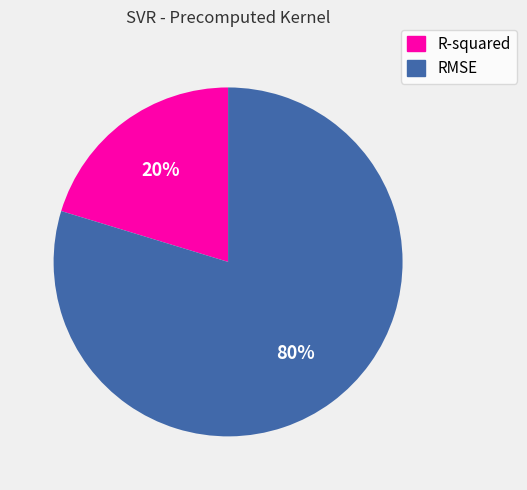

To the nearest percent, what is the average slice percentage?

50%